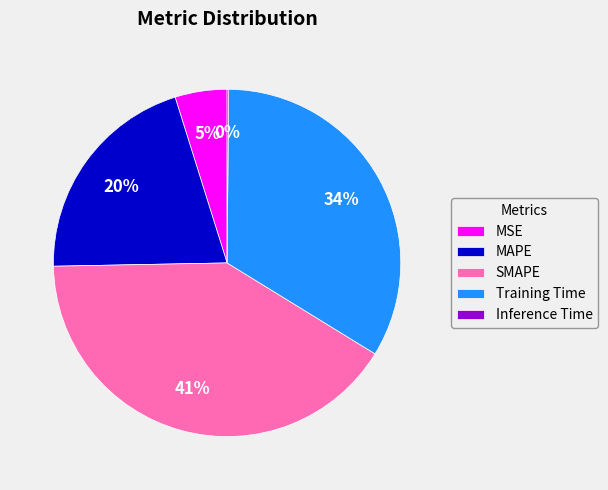

Do Training Time and MAPE together represent more than half of the pie?

Yes